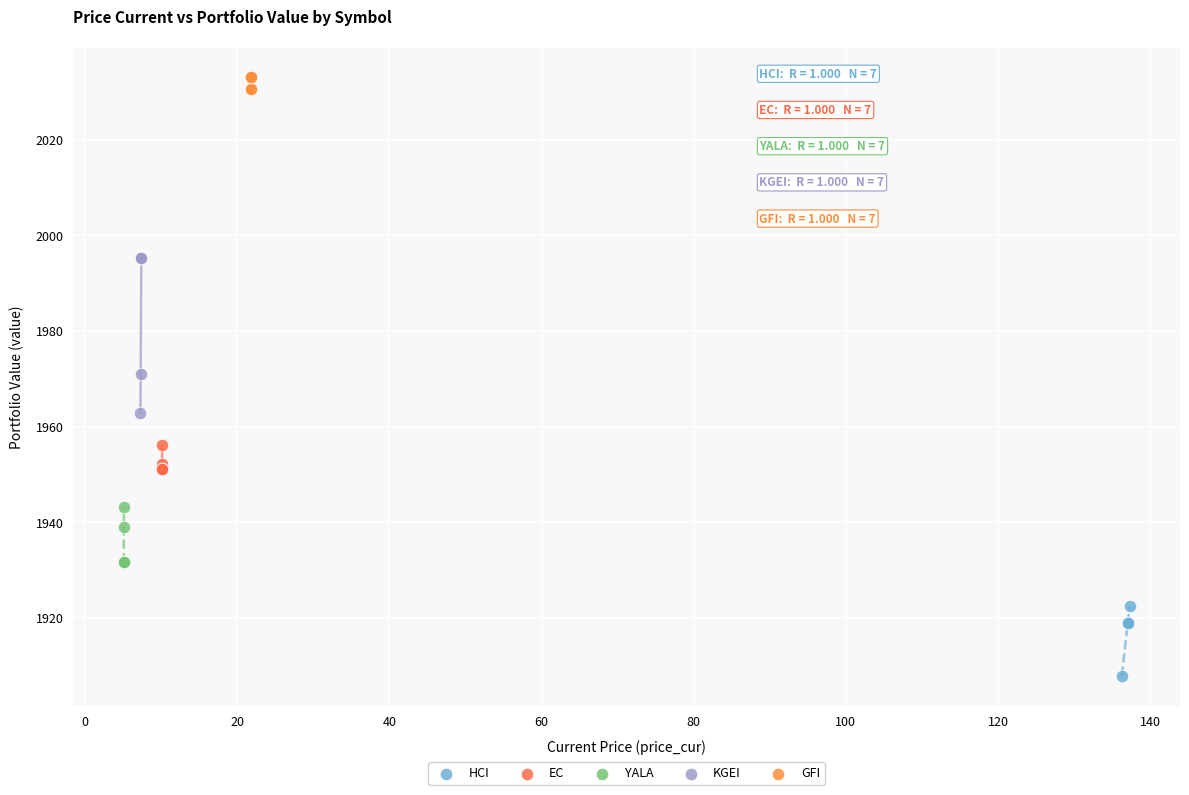

Which series has the largest Y range (max minus min)?

KGEI